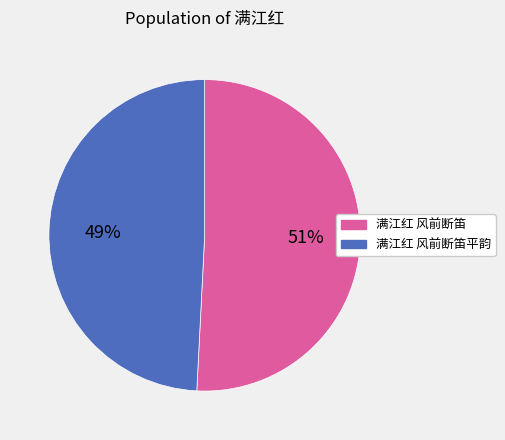

How many segments does this pie chart have?

2